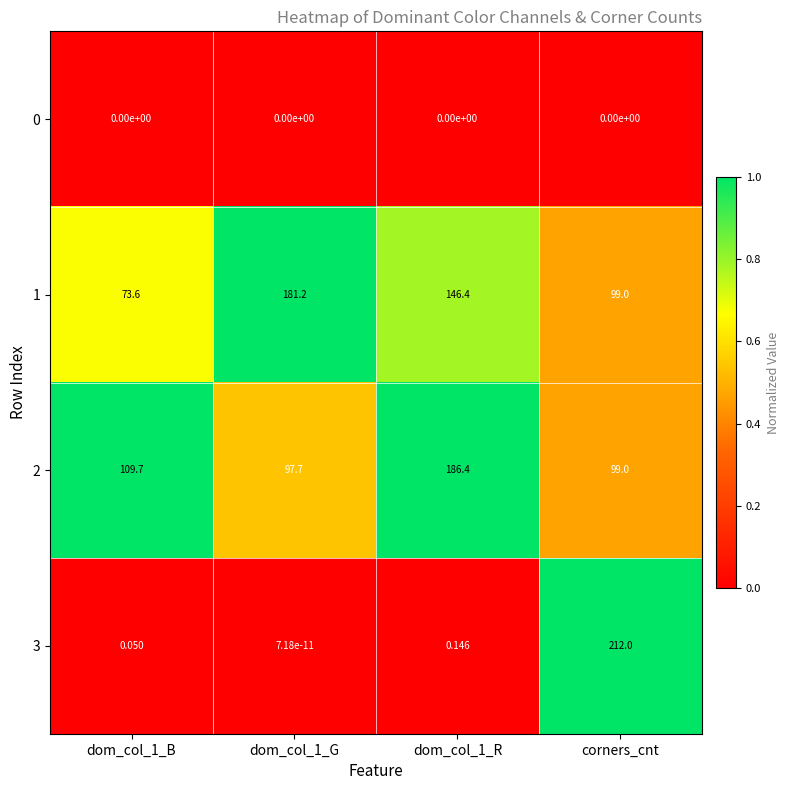

Is the value of 0 at dom_col_1_R greater than the value of 3 at dom_col_1_R?

No